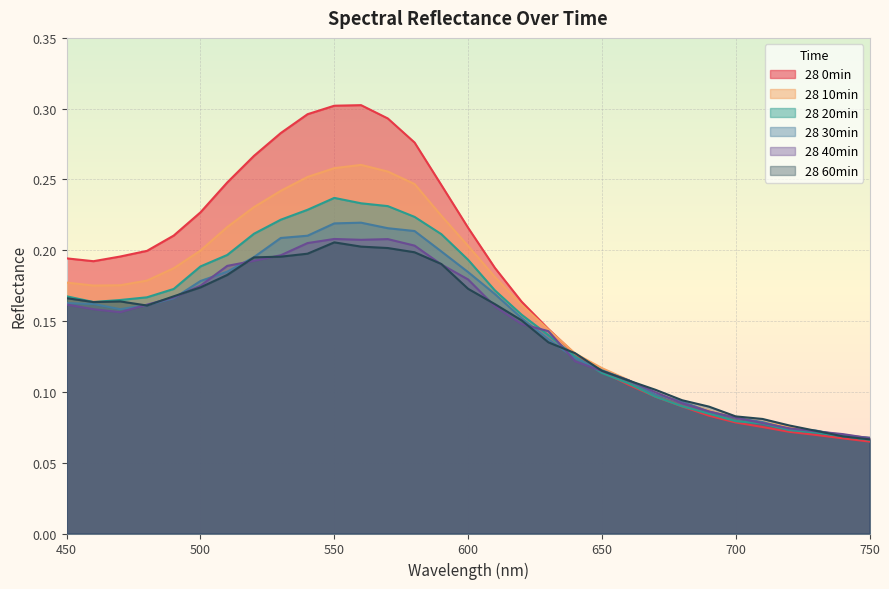

At which label is 28 0min closest to 0?

750